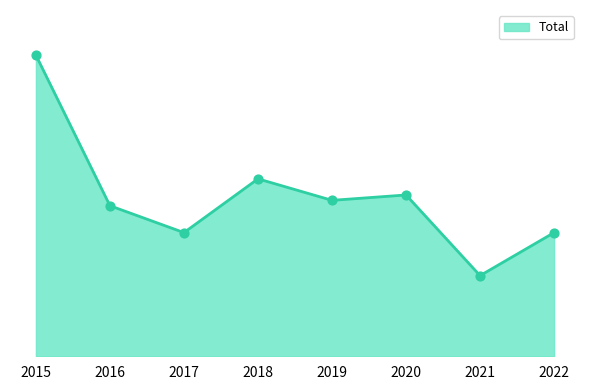

Approximately how many times larger is the value at 2017 compared to 2021?

1.5